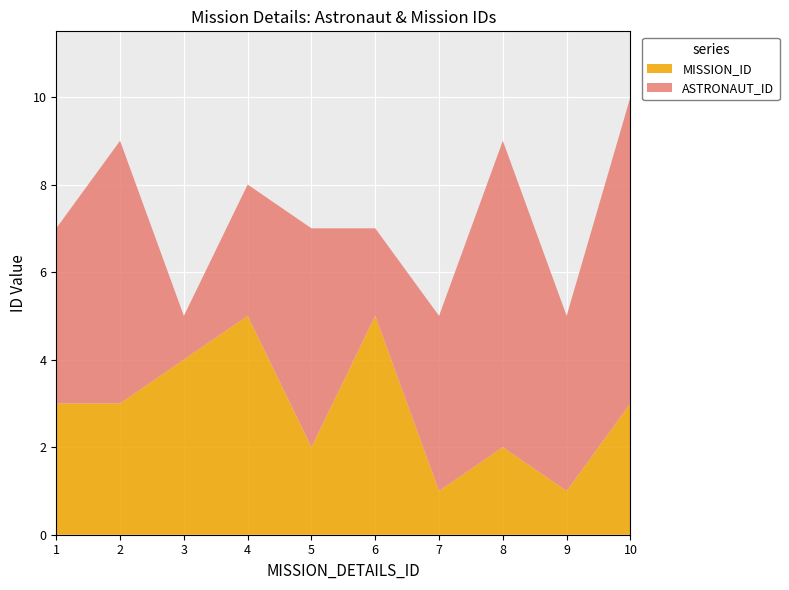

Reading right to left, transcribe all the data shown in this chart.

ASTRONAUT_ID: 10=7	9=4	8=7	7=4	6=2	5=5	4=3	3=1	2=6	1=4
MISSION_ID: 10=3	9=1	8=2	7=1	6=5	5=2	4=5	3=4	2=3	1=3